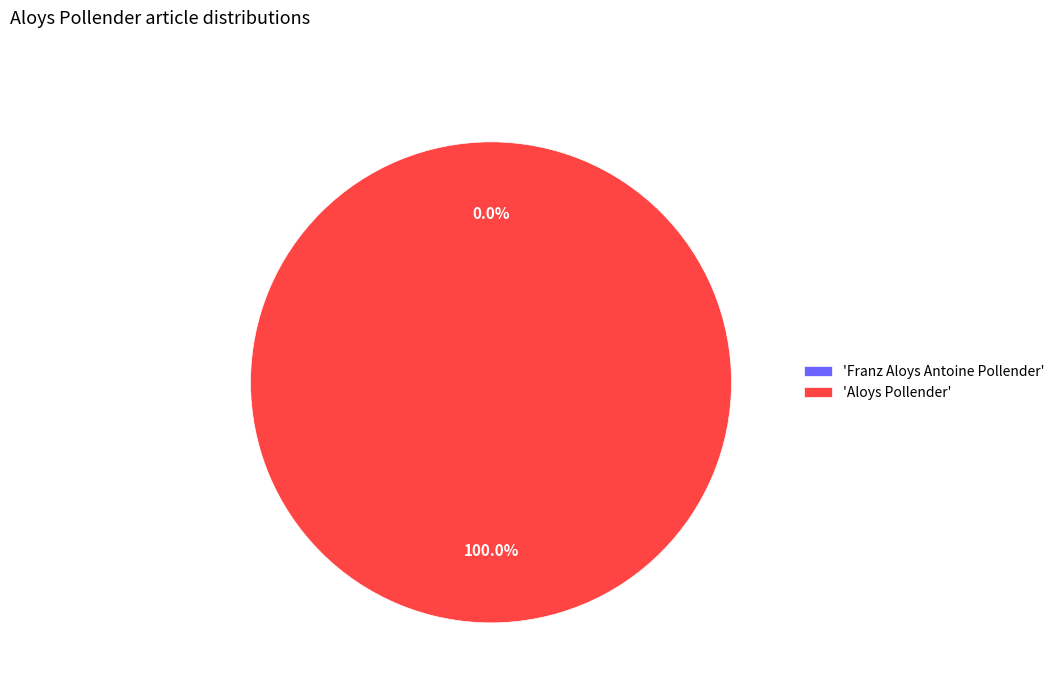

Count the number of slices in the pie.

2